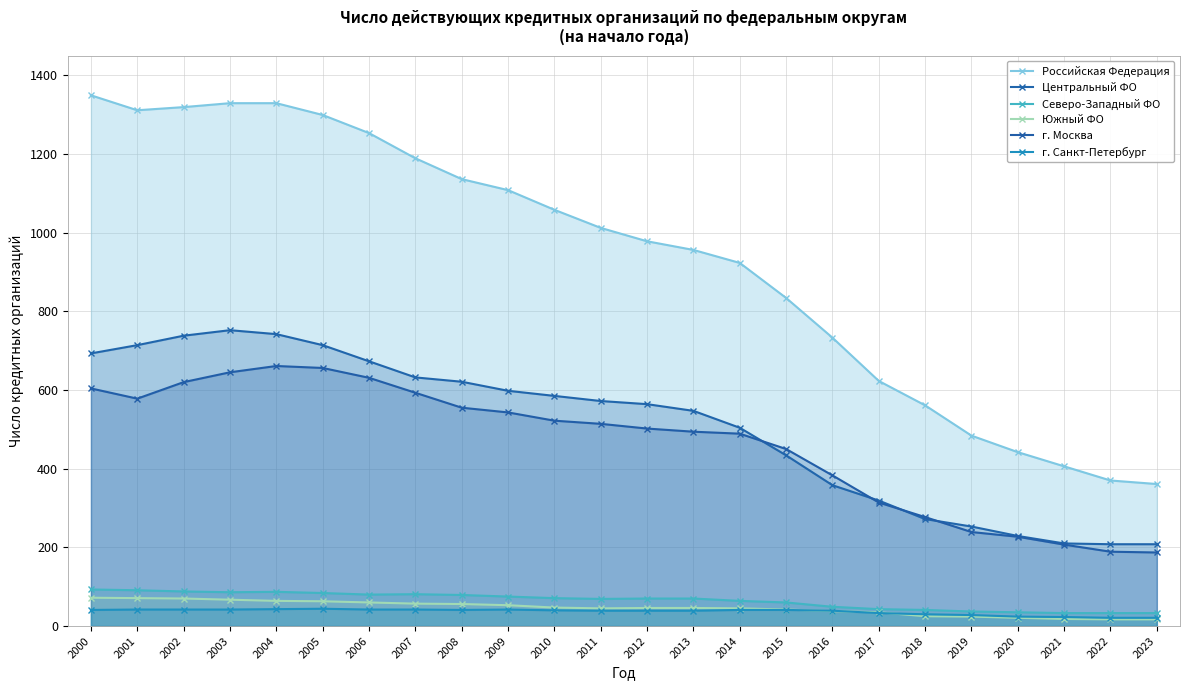

How many series are shown in this chart?

6